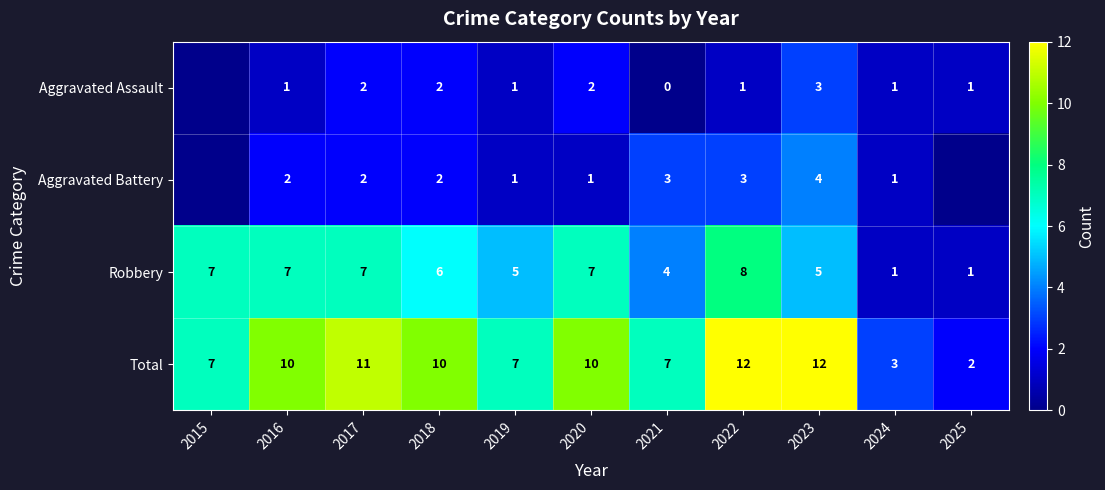

How many values in the Total series are below 10?

5